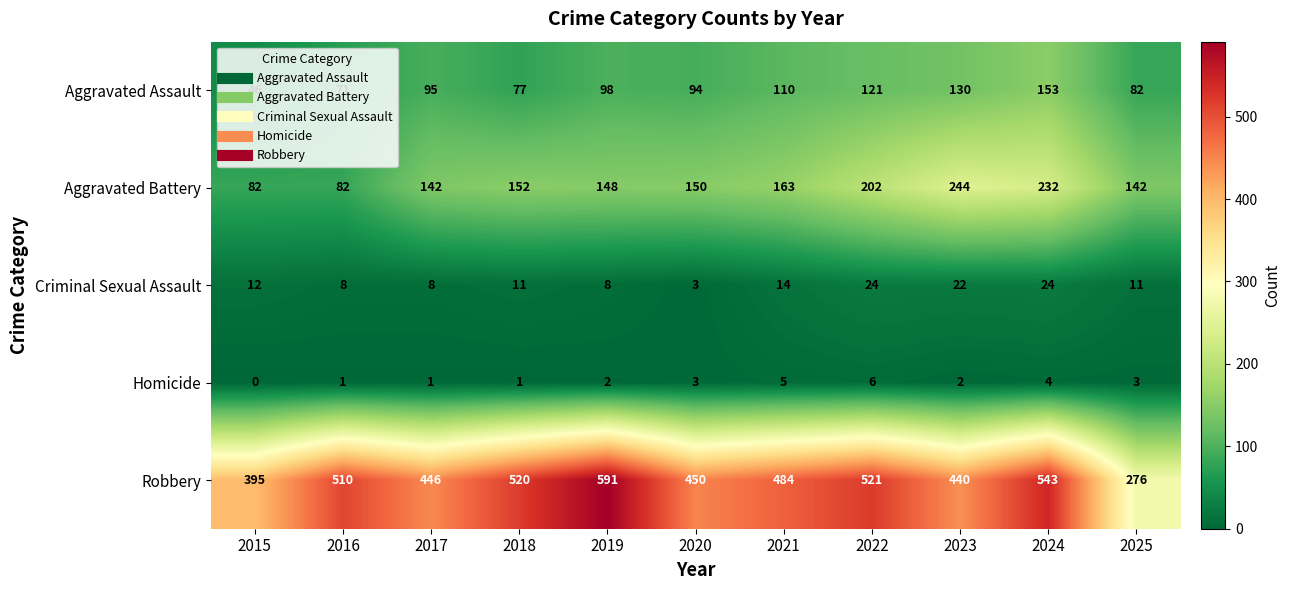

Which series has the largest range (max minus min)?

Robbery